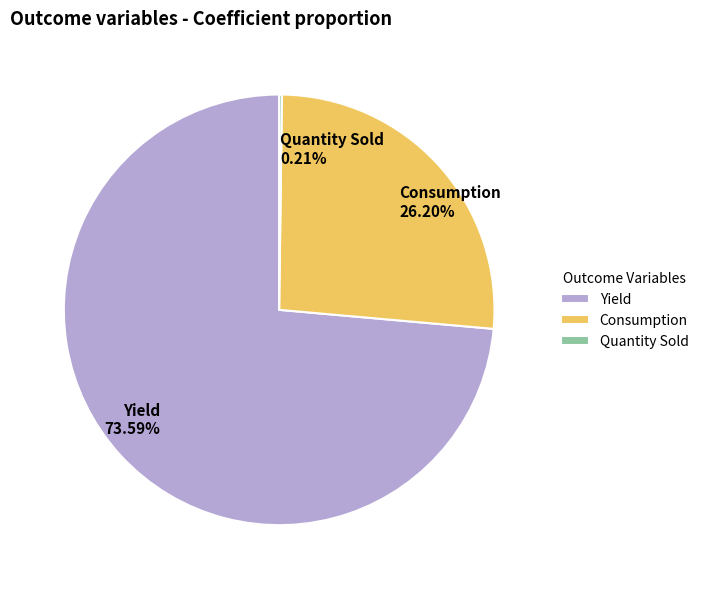

Is there a majority slice in this chart?

Yes